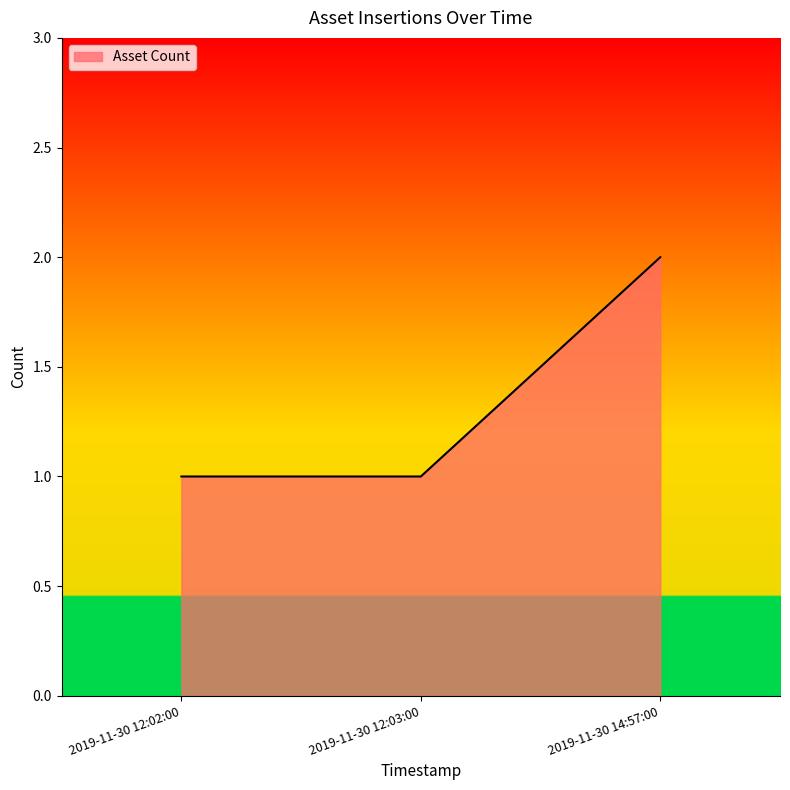

What value does the data have at 2019-11-30 12:03:00?

1